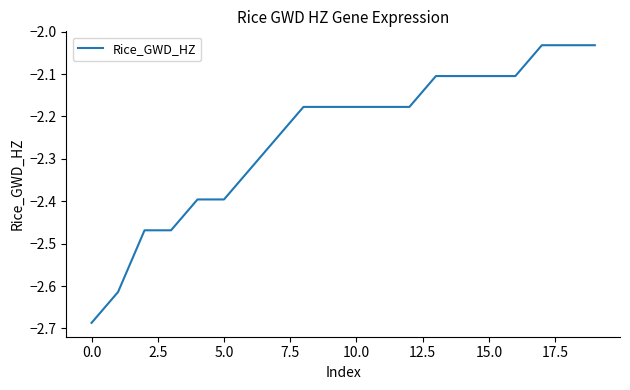

What is the difference between the maximum and minimum values?

0.7